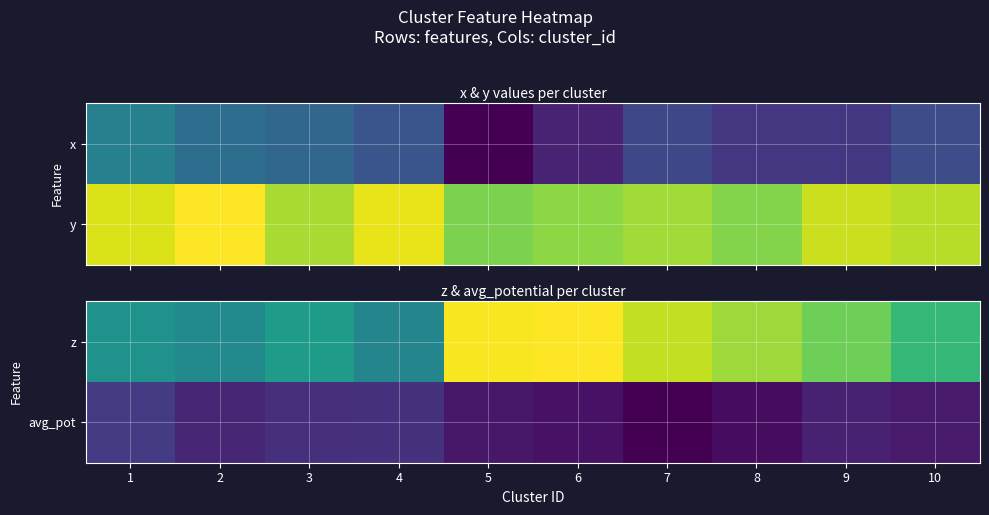

Which series has the largest total across all categories?

z